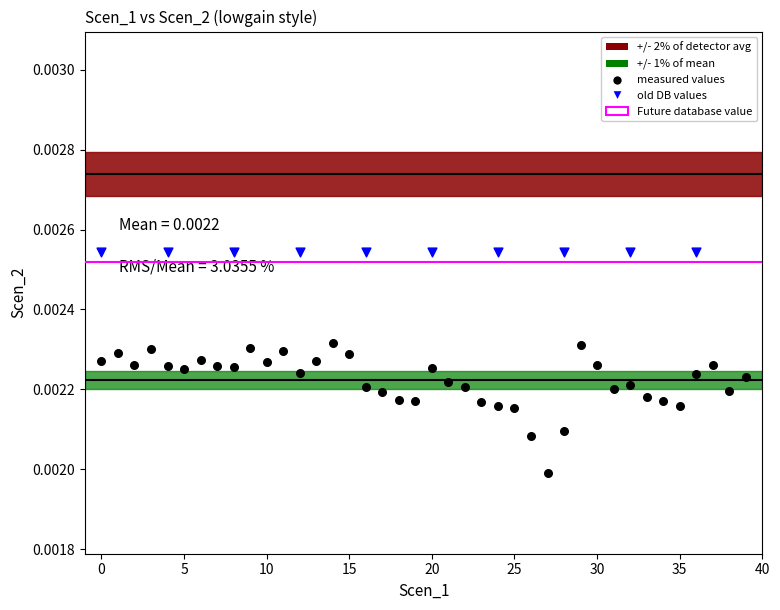

Which series contains the lowest Y value?

measured values